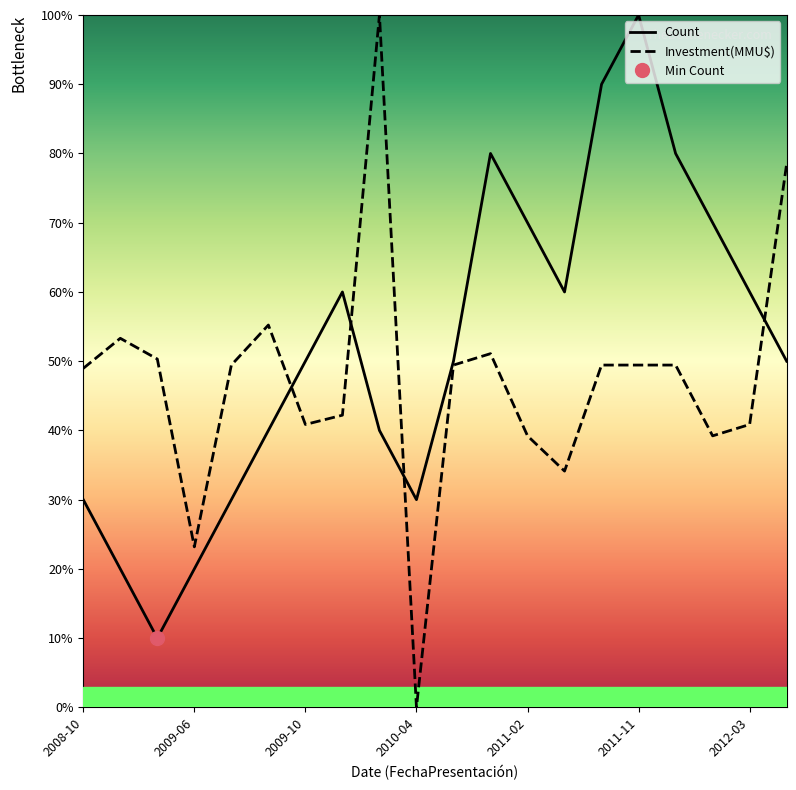

The Count series shows 50.0 at 2009-10. True or false?

True